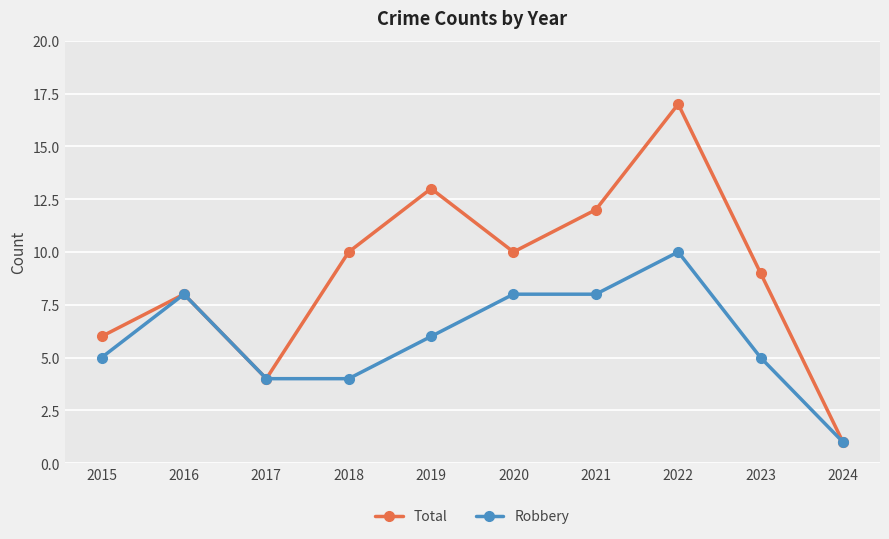

Is this an area chart (filled region under the line)?

No